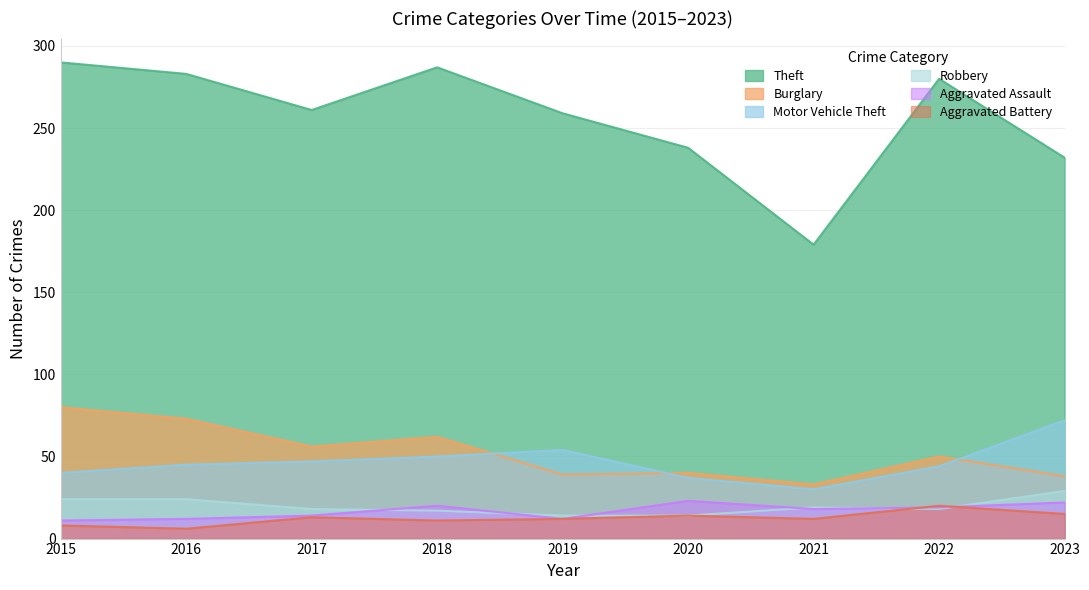

Where is the first local maximum for Aggravated Assault?

2018